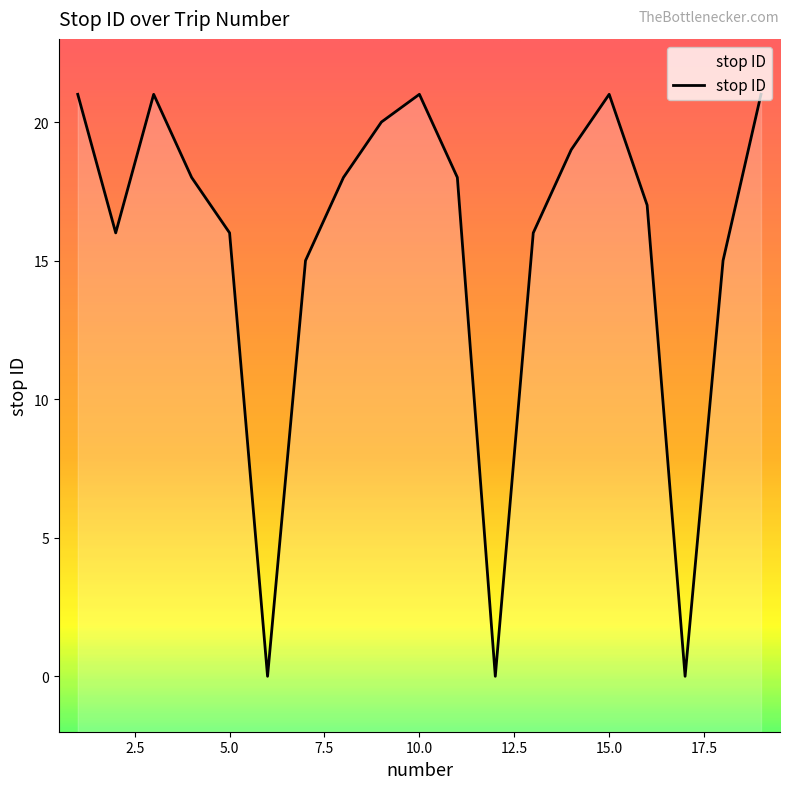

Reading left to right, list all the values displayed in this chart.

1=21	2=16	3=21	4=18	5=16	6=0	7=15	8=18	9=20	10=21	11=18	12=0	13=16	14=19	15=21	16=17	17=0	18=15	19=21